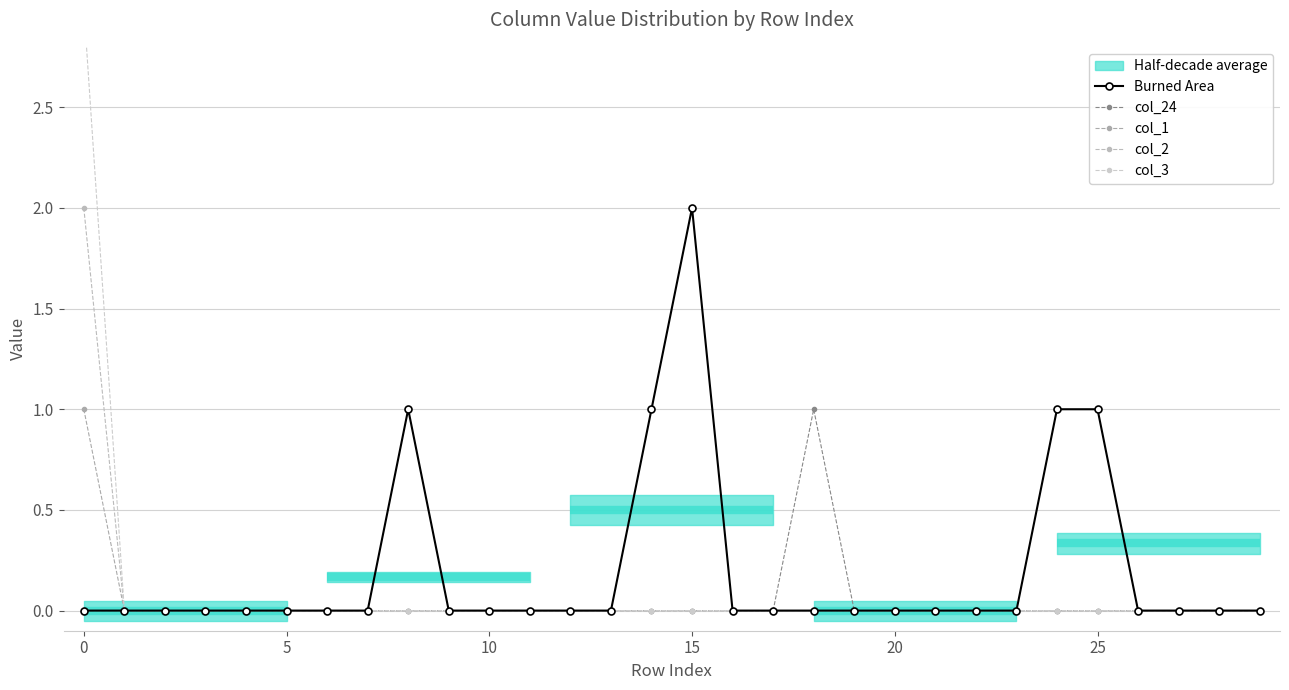

What is the label of the 2nd point from the right?

28